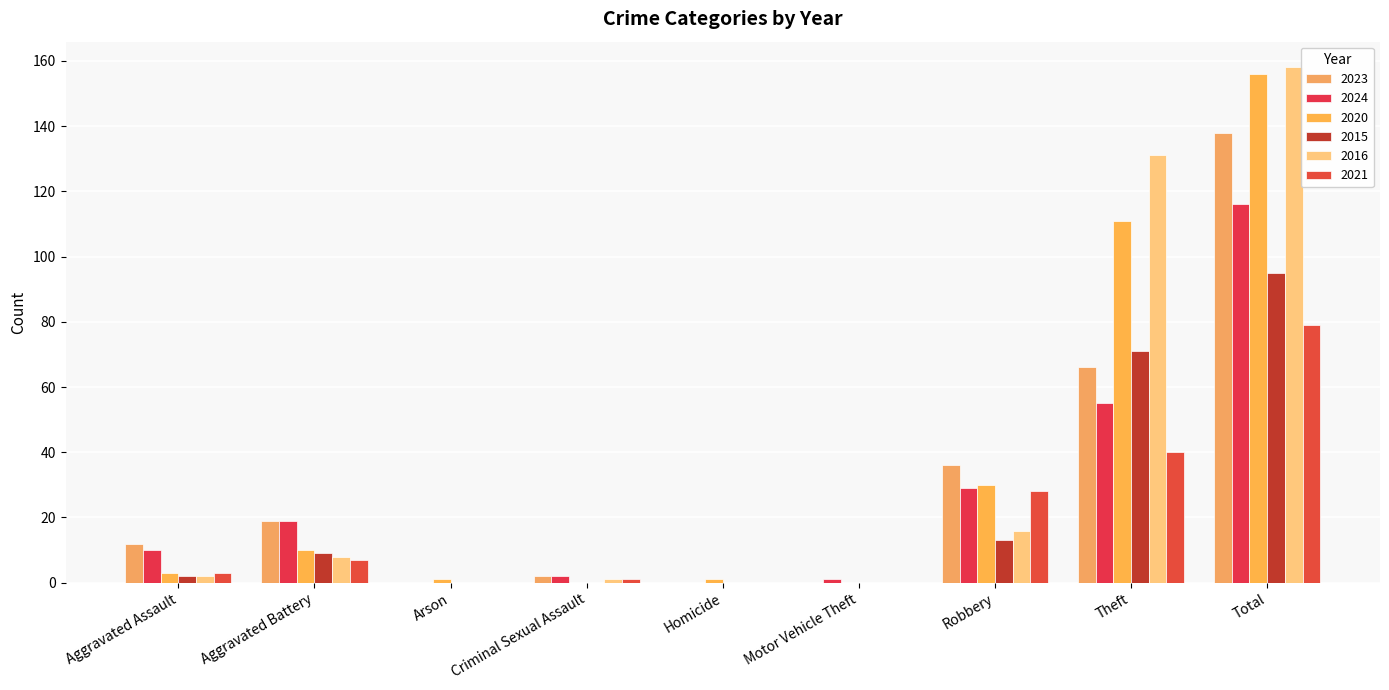

The 2016 series shows 26 at Robbery. True or false?

False